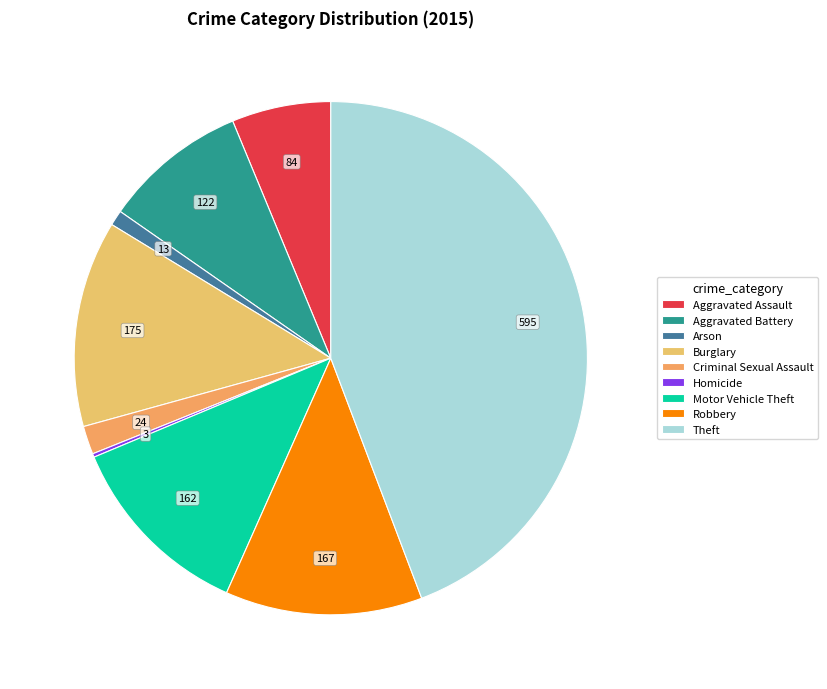

To the nearest percent, what is the average slice percentage?

11%